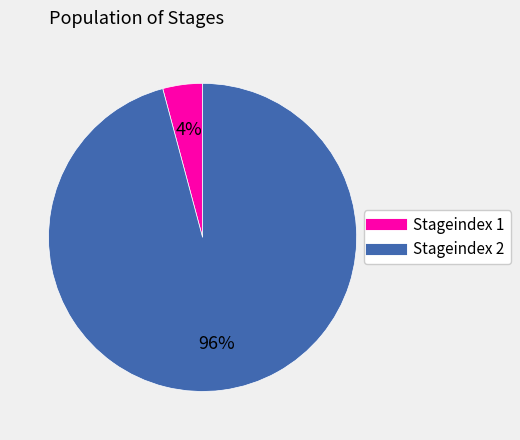

To the nearest percent, what is the difference between the largest and smallest slice percentages?

92%